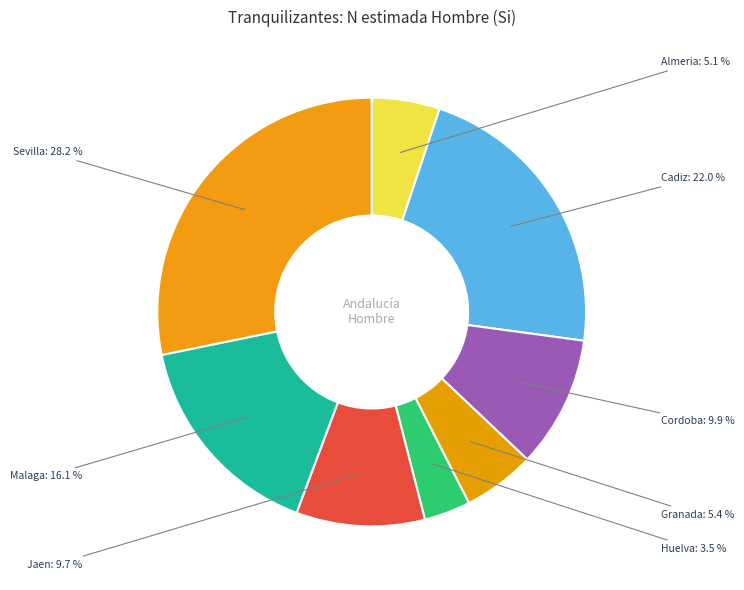

The Sevilla slice represents 16% of the pie. True or false?

False